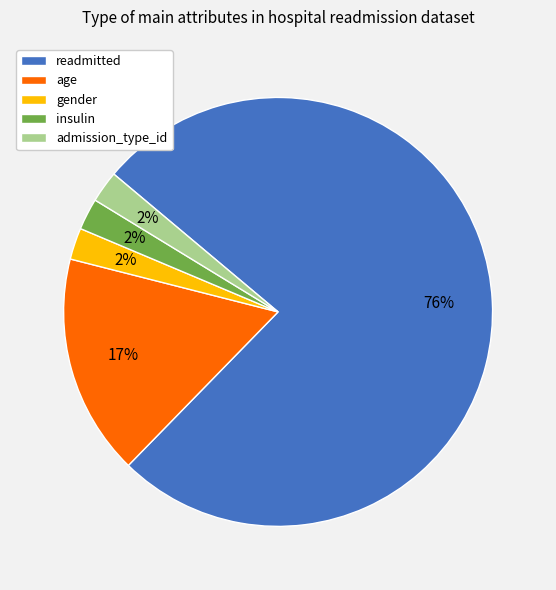

Do gender and insulin together represent more than half of the pie?

No